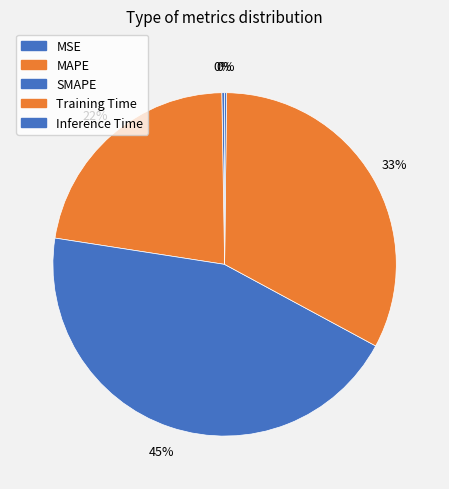

Is there any slice that represents more than half of the pie?

No